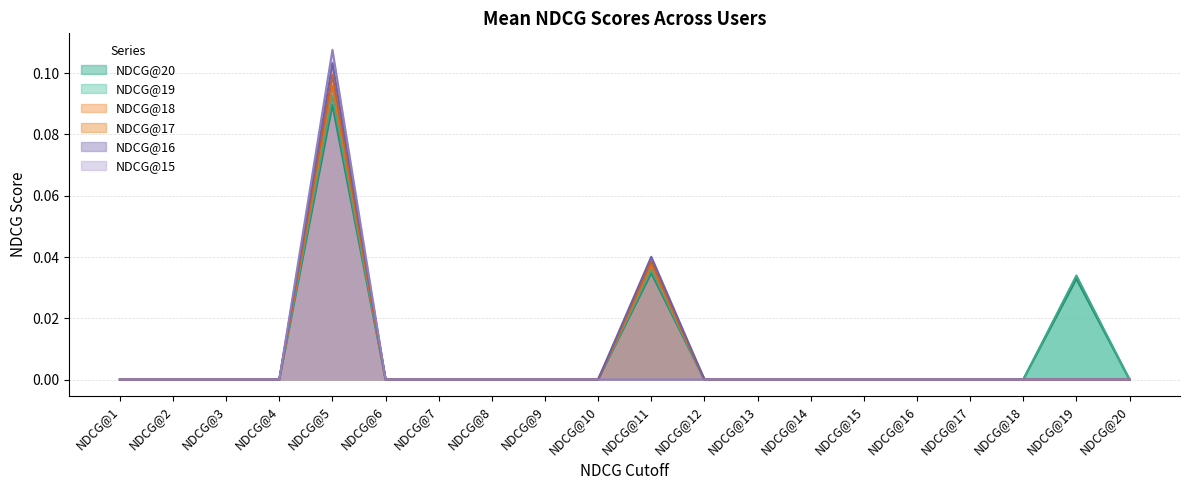

Is the value of NDCG@20 at NDCG@6 greater than the value of NDCG@17 at NDCG@19?

No